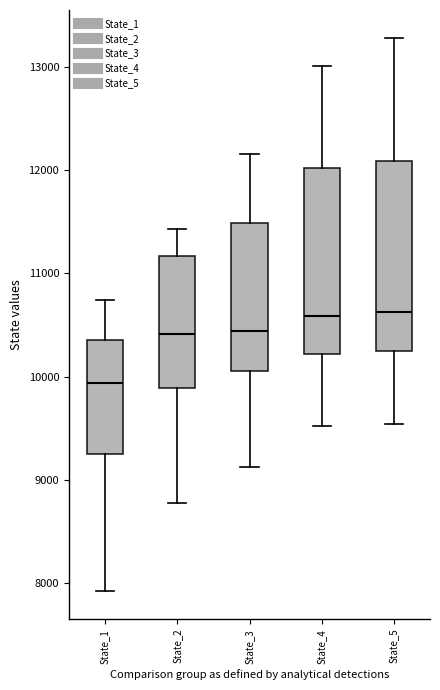

Where does the lower whisker of the box for State_5 end on the y-axis? The values are not printed on the chart, so give them approximately, as read against the axis.

9500